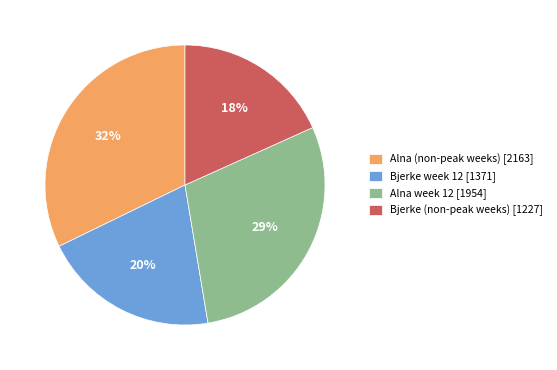

Between Bjerke week 12 [1371] and Bjerke (non-peak weeks) [1227], which is larger?

Bjerke week 12 [1371]